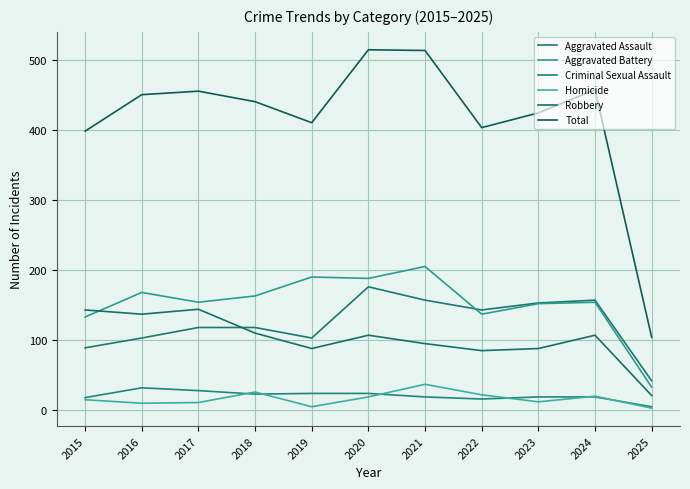

What is the difference between the maximum and second lowest values in the Criminal Sexual Assault series?

16